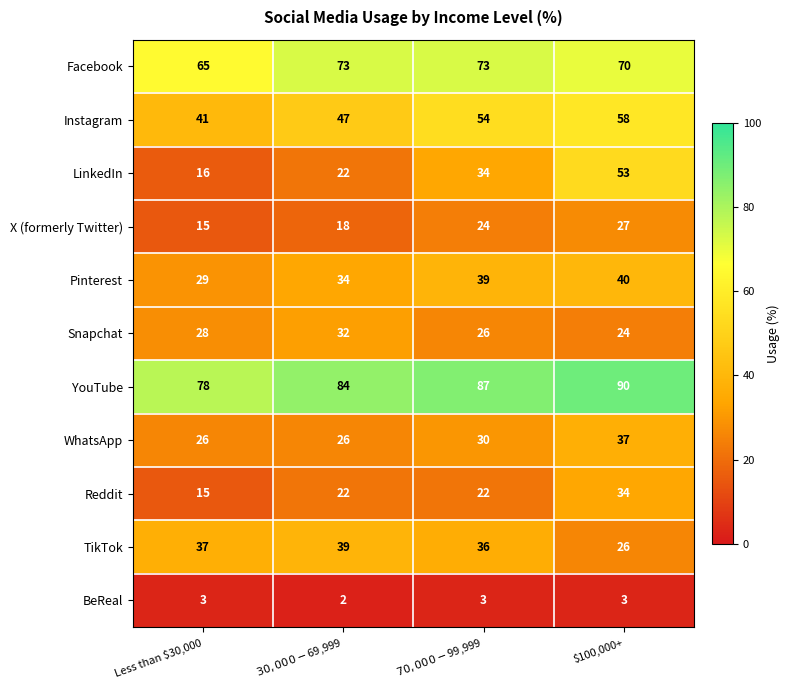

What is the sum of all YouTube values?

339